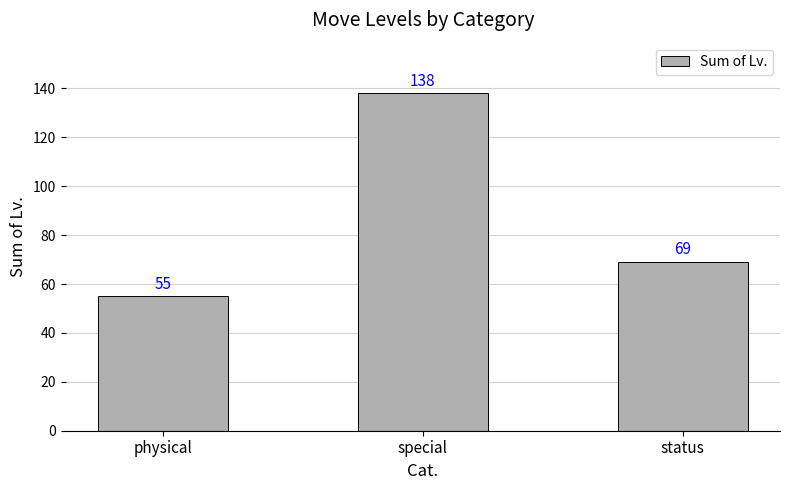

Where does the data first go above 69?

special